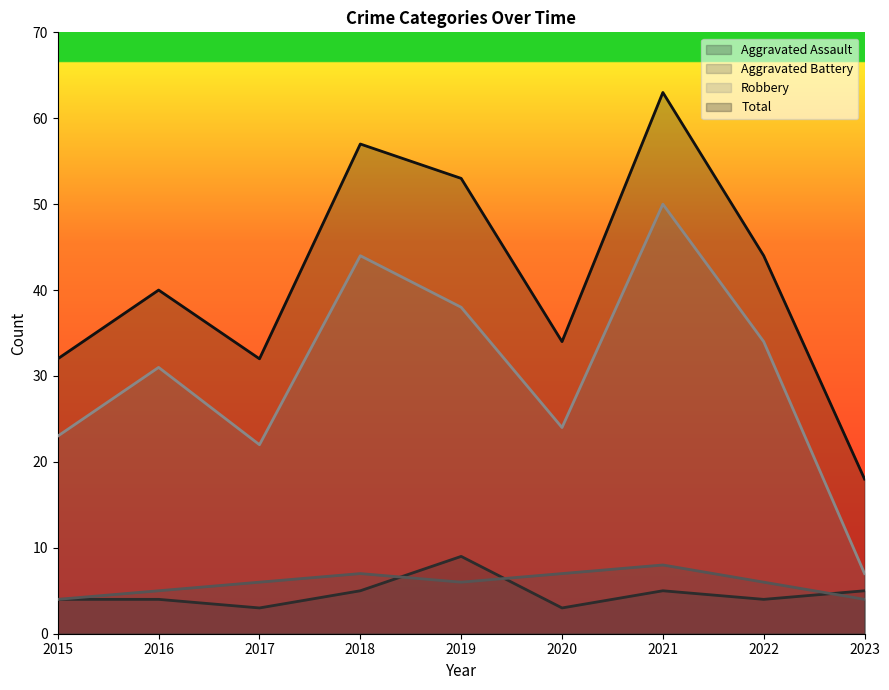

What value does the Total series have at 2016, to the nearest 10?

40